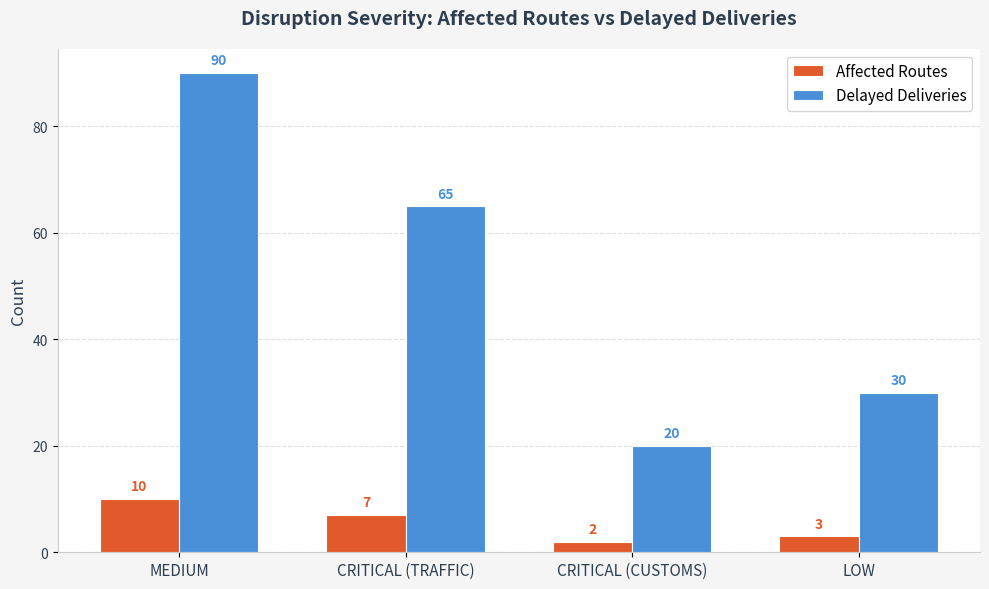

What is the minimum value for Delayed Deliveries?

20